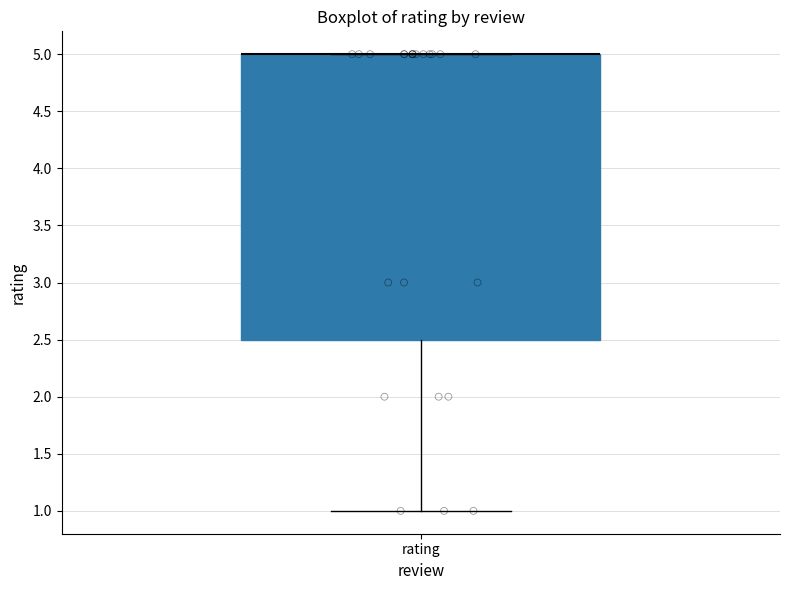

Where is the lower edge of the box for rating on the y-axis? The values are not printed on the chart, so give them approximately, as read against the axis.

2.5